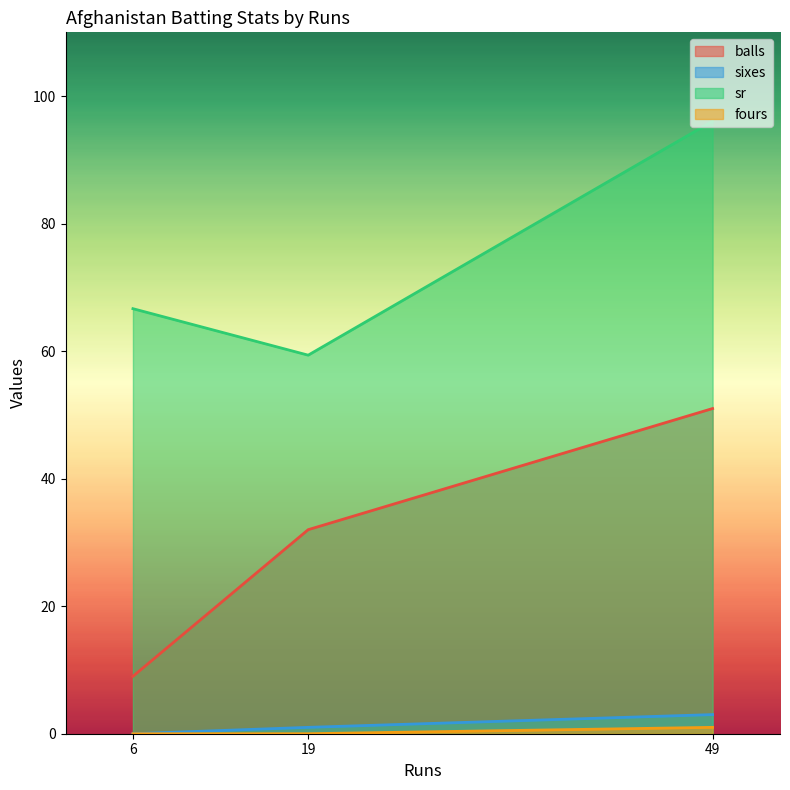

Reading left to right, list all the values displayed in this chart.

balls: 49=51.0	19=32.0	6=9.0
sixes: 49=3.0	19=1.0	6=0.0
sr: 49=96.1	19=59.4	6=66.7
fours: 49=1.0	19=0.0	6=0.0